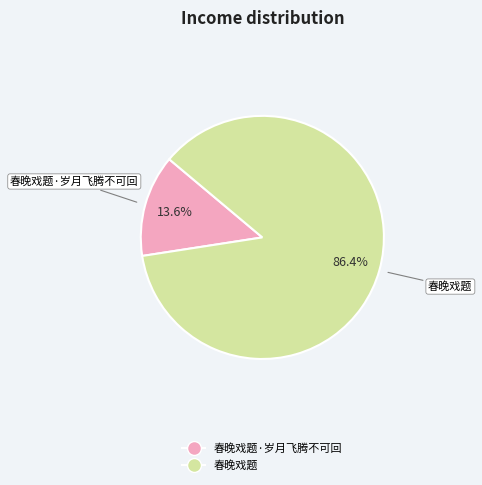

Does any single category account for the majority?

Yes